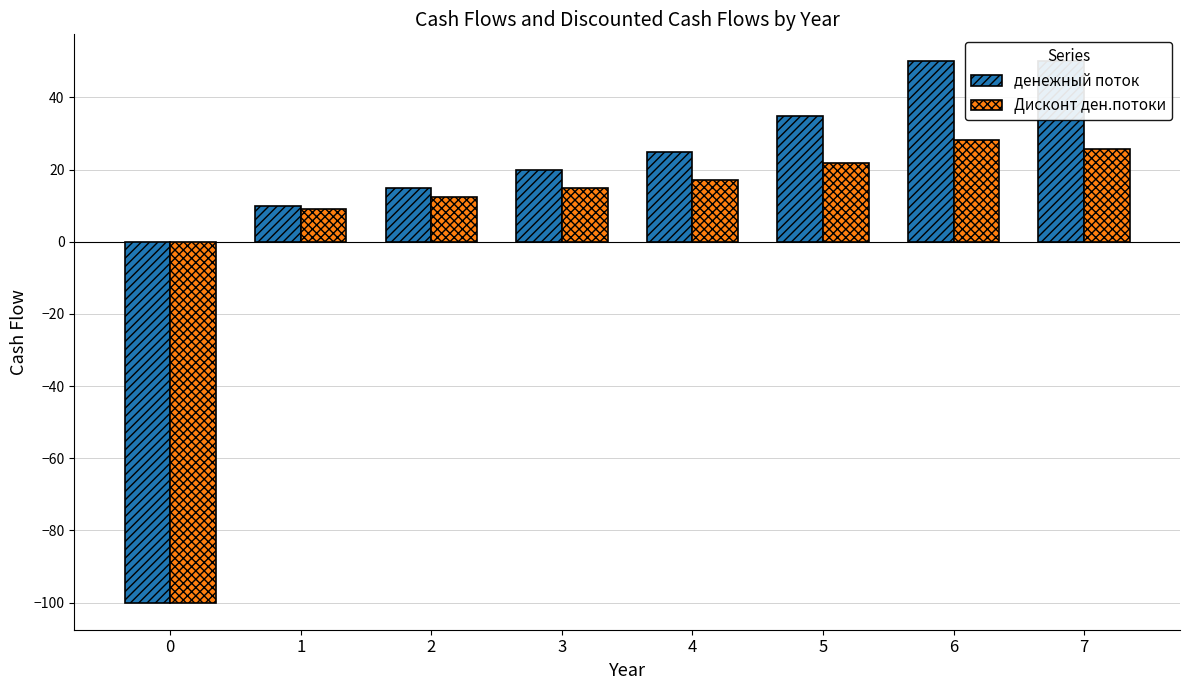

Which series has the largest total across all categories?

денежный поток